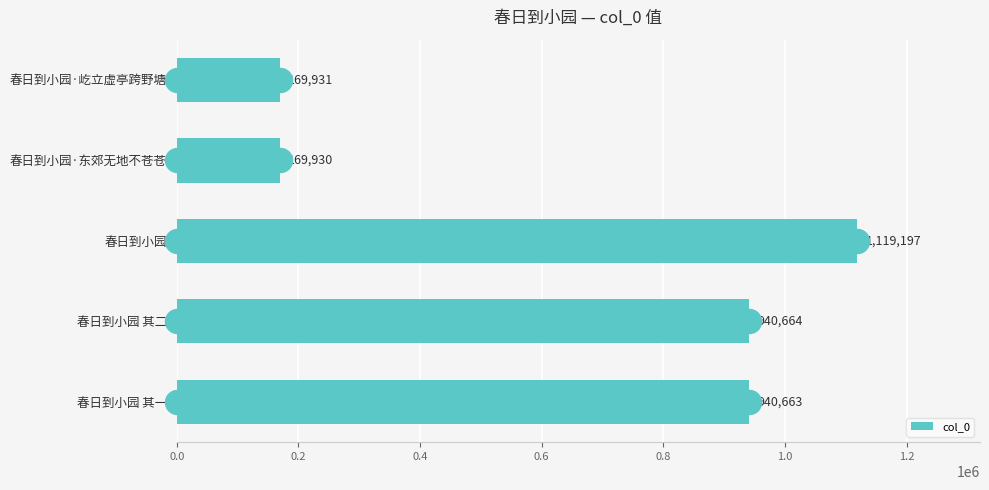

What is the minimum value for col_0?

169930